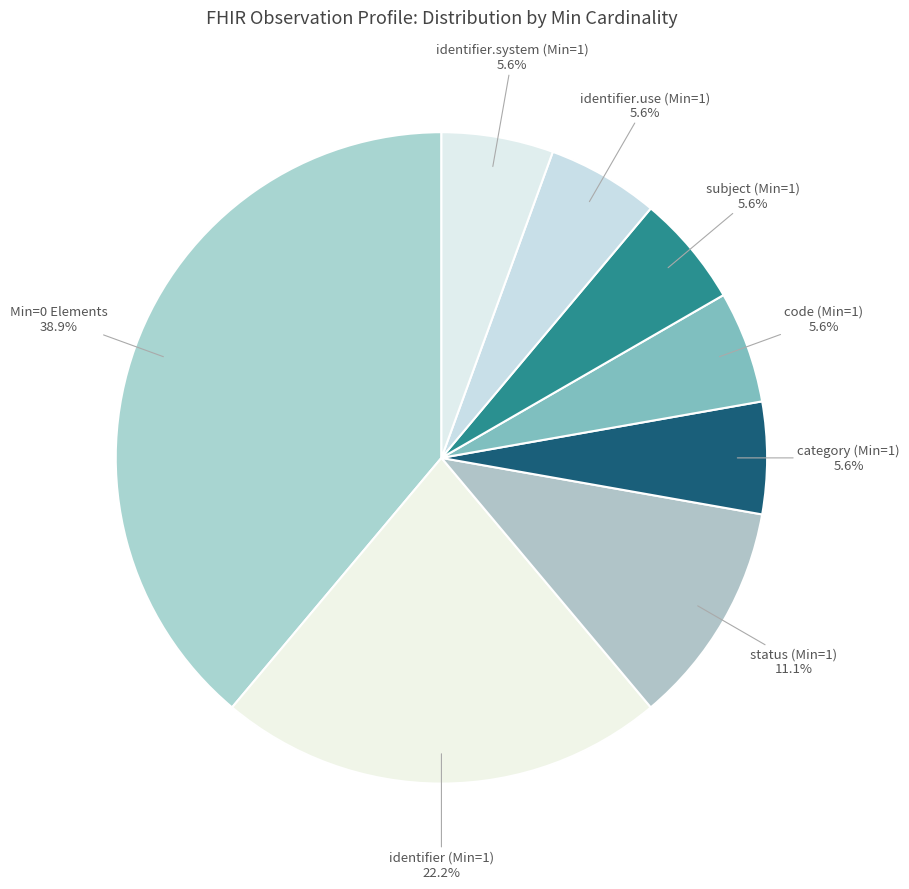

What is the largest slice in the pie chart?

Min=0 Elements